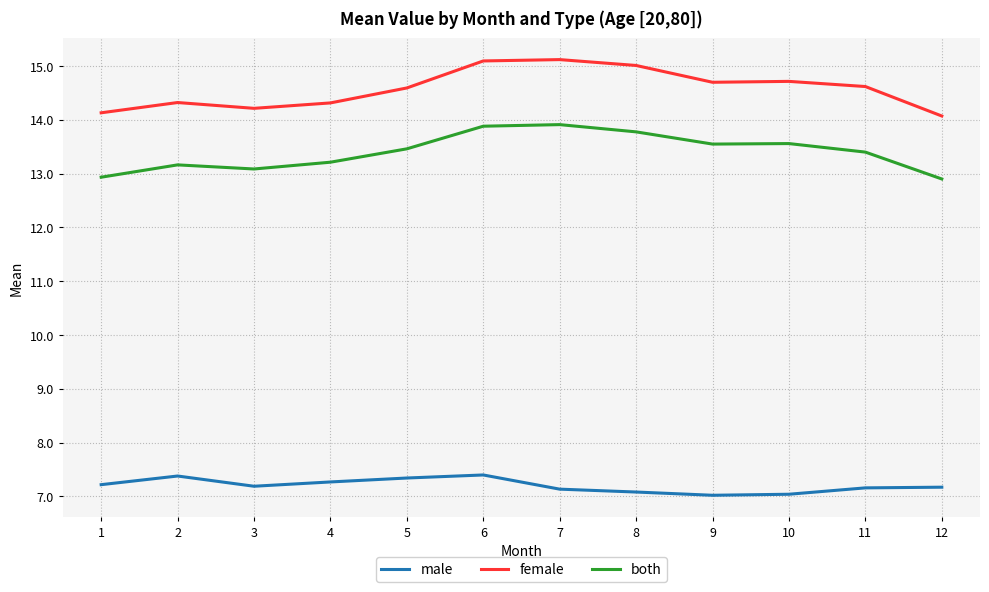

What are all the series names shown in the legend?

male, female, both